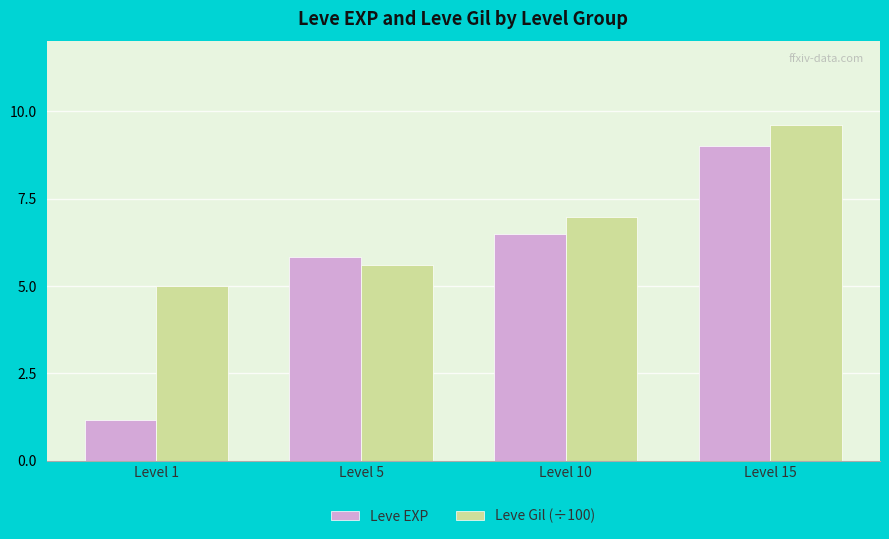

What is the value of the Leve EXP bar at the 3rd from the left?

6.5